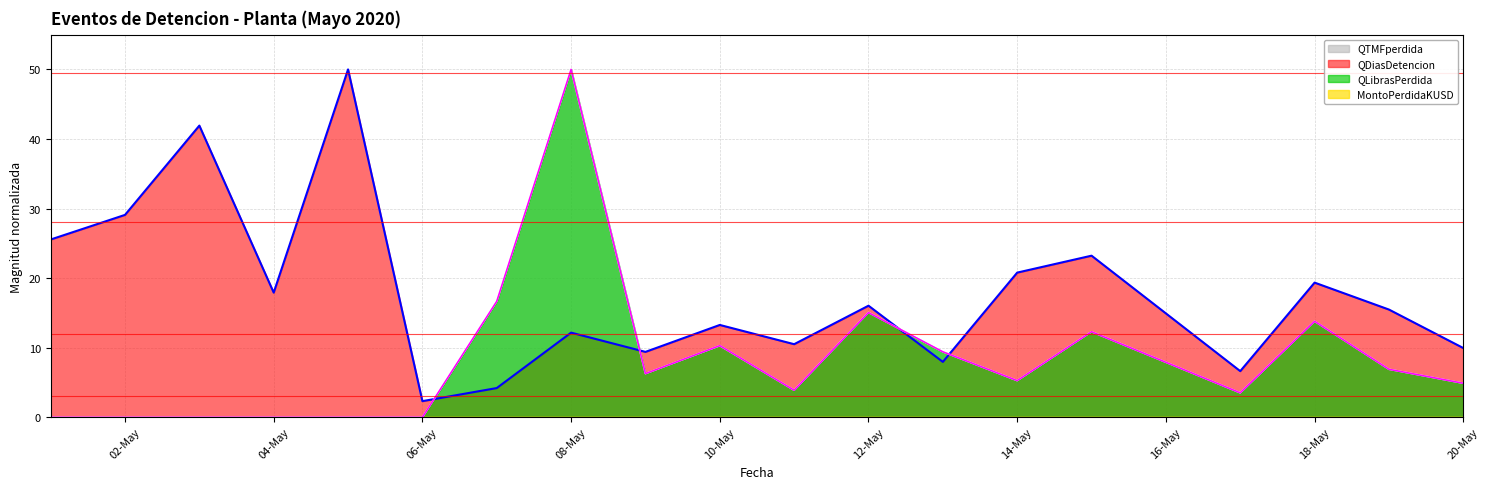

What is the difference between the highest and lowest values at 16-May?

14.9